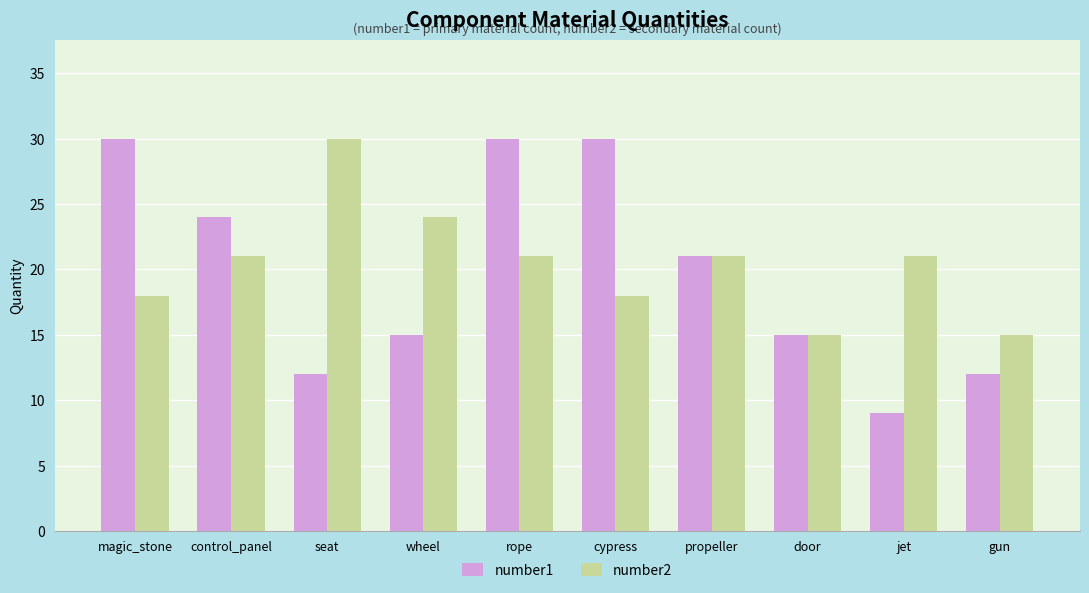

At control_panel, list the series in order from largest to smallest.

number1, number2